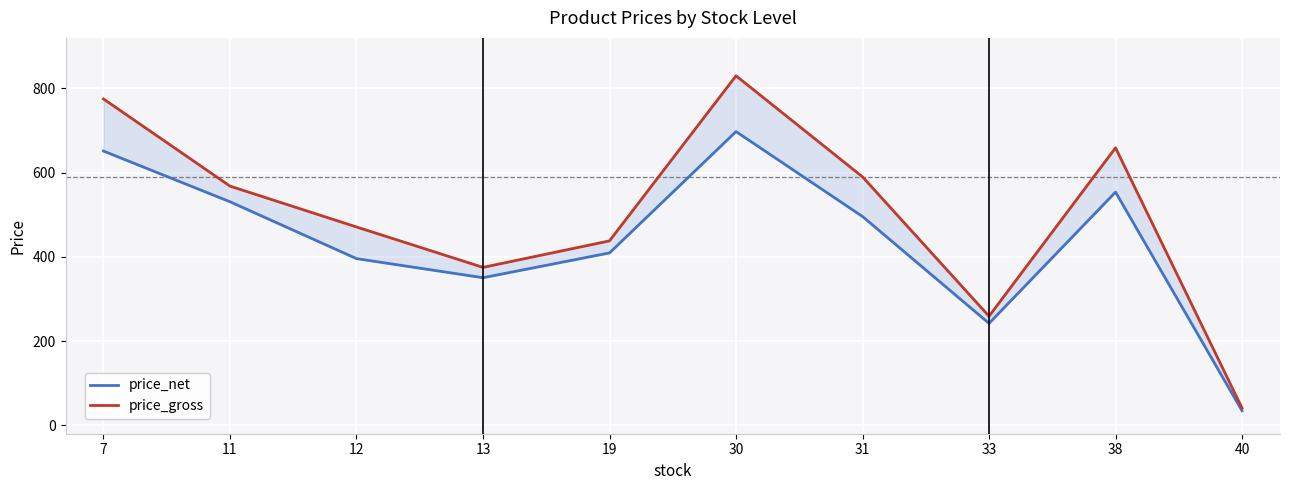

List the labels in order of price_net value, largest first.

30, 7, 38, 11, 31, 19, 12, 13, 33, 40